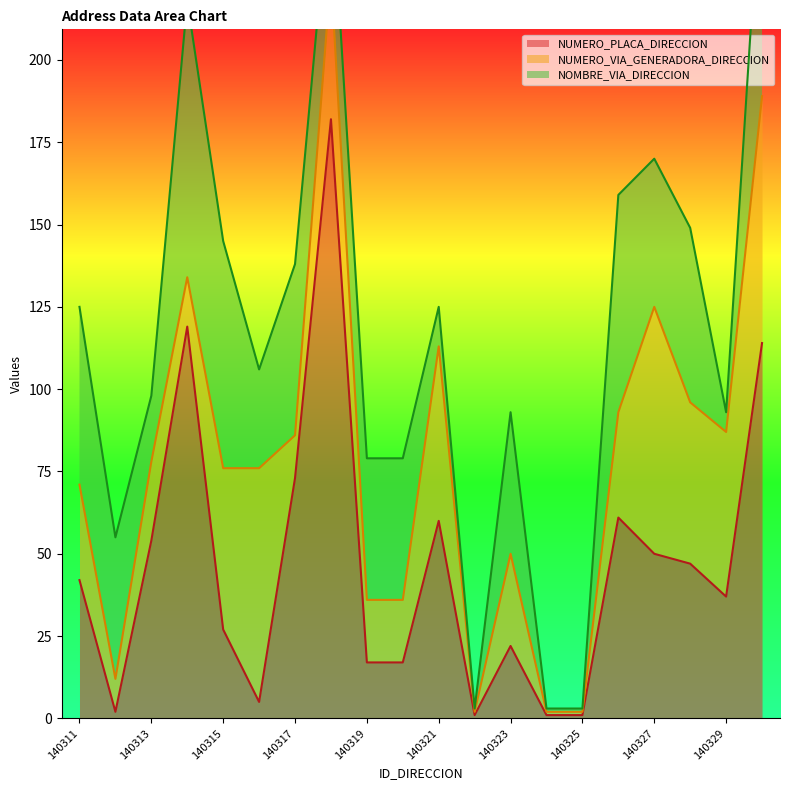

Is it true that NUMERO_PLACA_DIRECCION equals 54 at 140313?

True